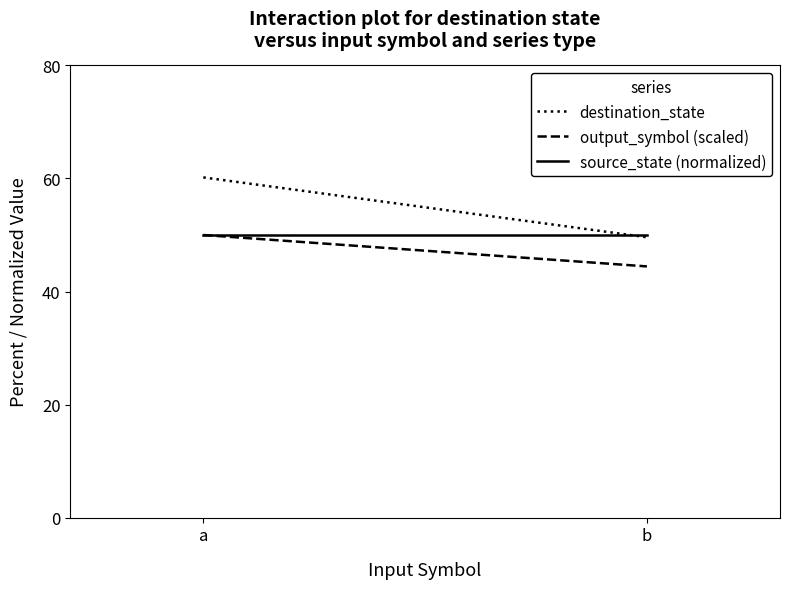

The output_symbol (scaled) series shows 44.4 at b. True or false?

True